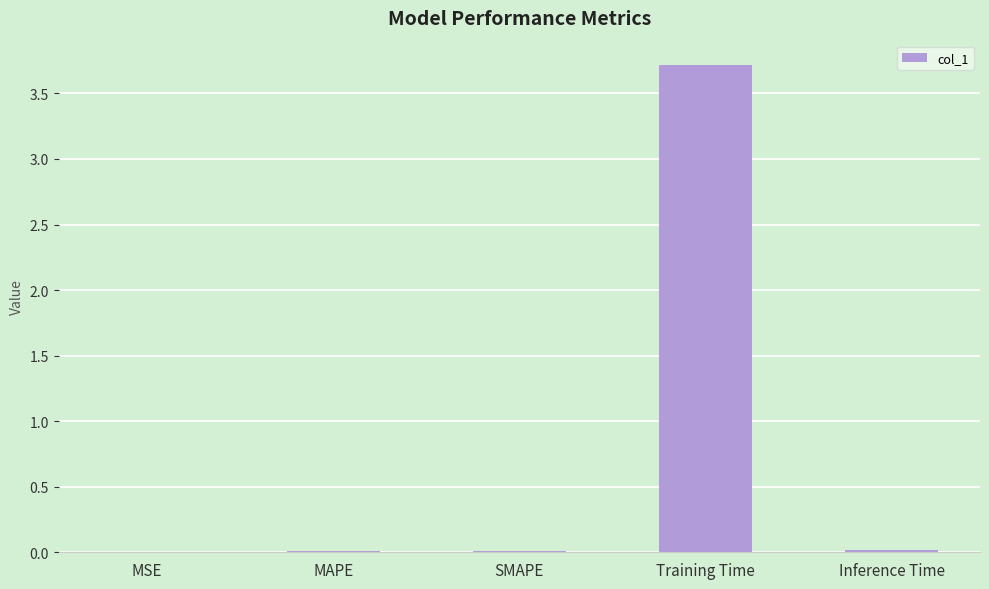

What value does the data have at Training Time?

3.7